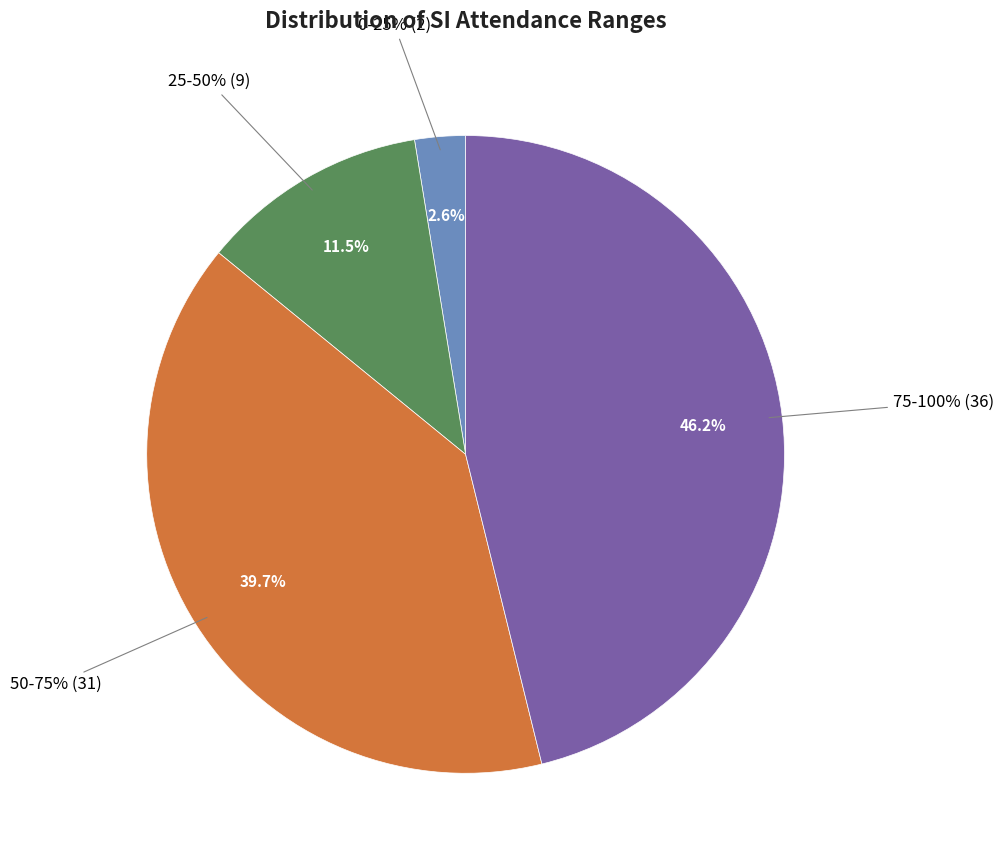

What portion of the pie excludes 50-75%?

60.3%